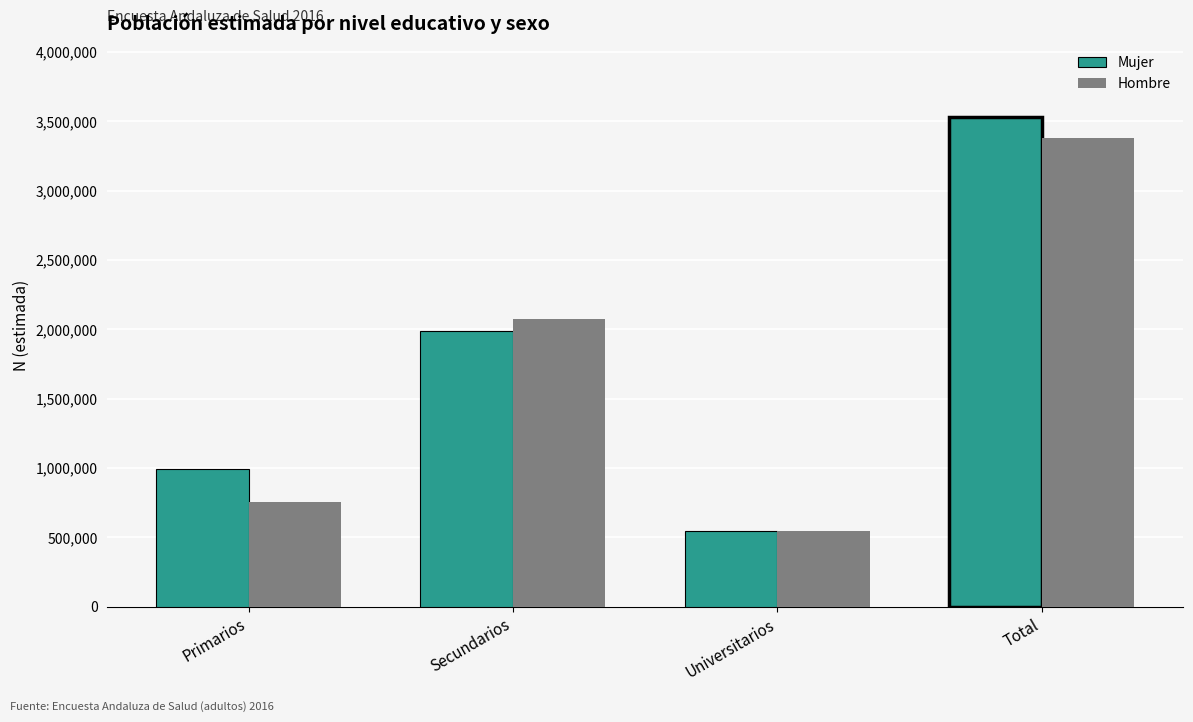

What is the label of the 1st bar from the right?

Total